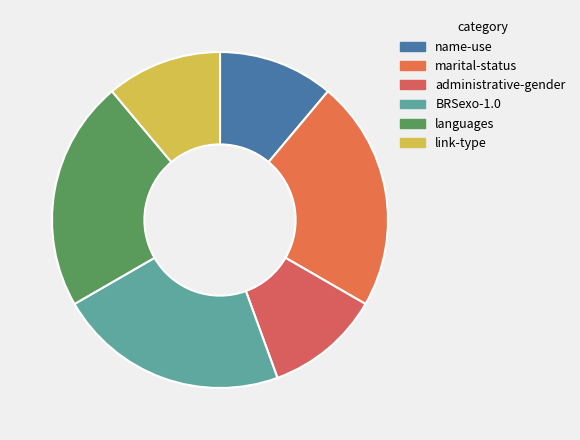

To the nearest percent, what percentage of the pie is languages?

22%